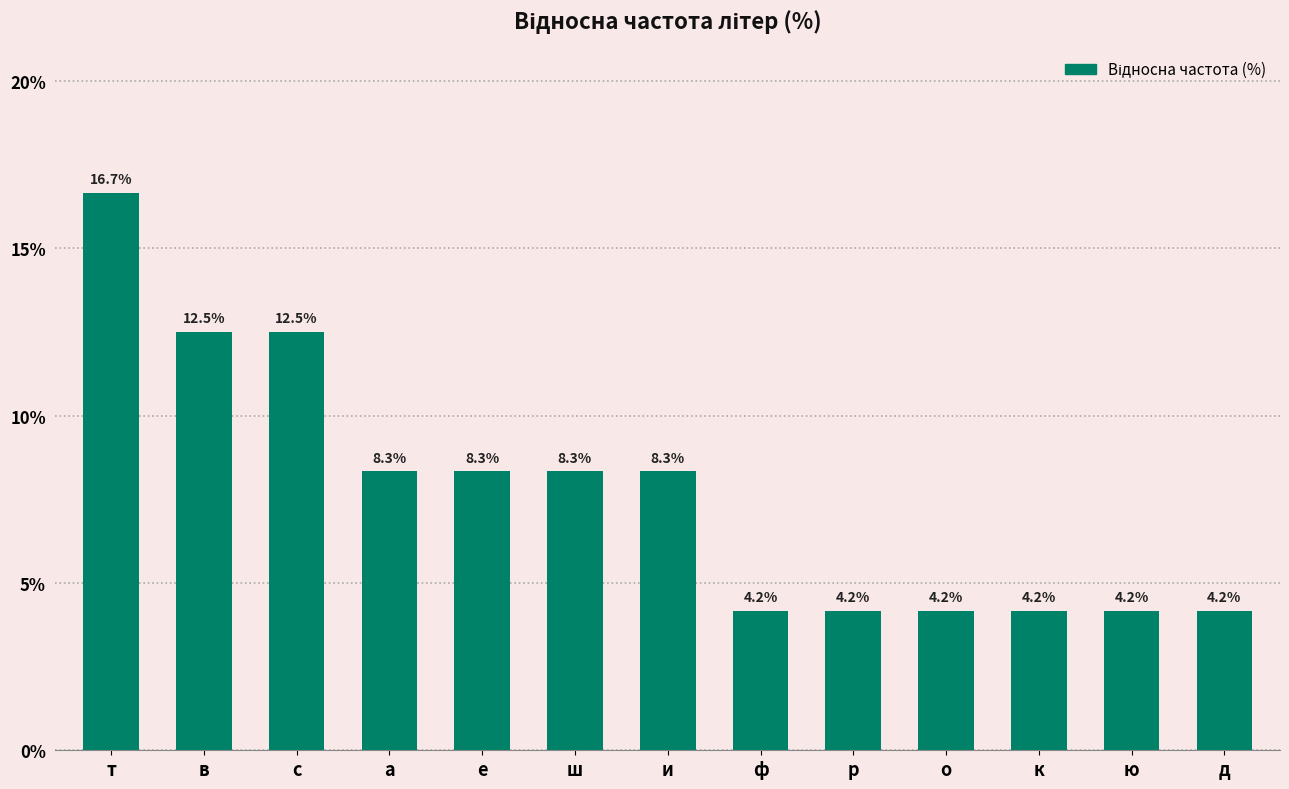

What is the smallest value displayed?

4.2